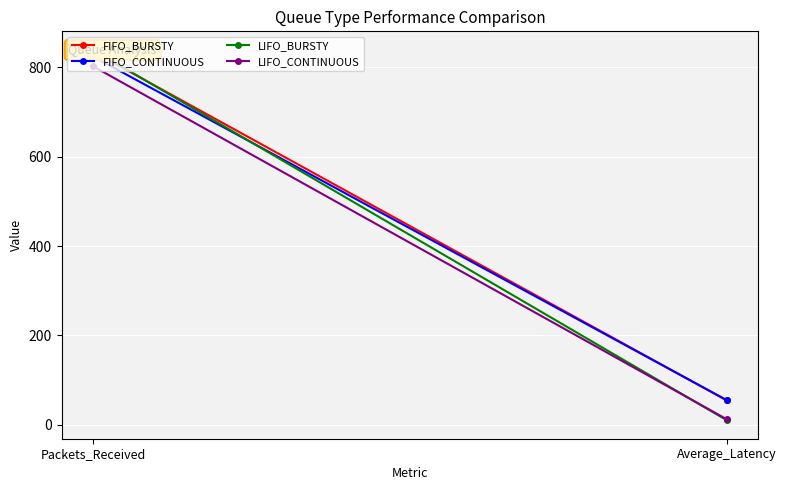

List the labels in order of FIFO_BURSTY value, largest first.

Packets_Received, Average_Latency